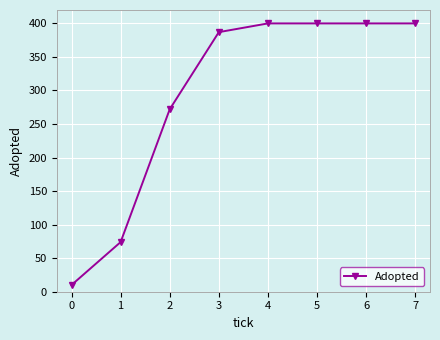

Is this an area chart (filled region under the line)?

No